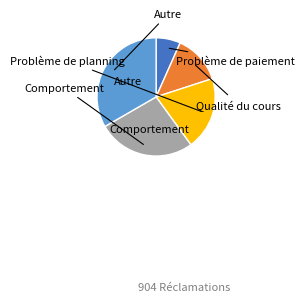

Count the number of slices in the pie.

5